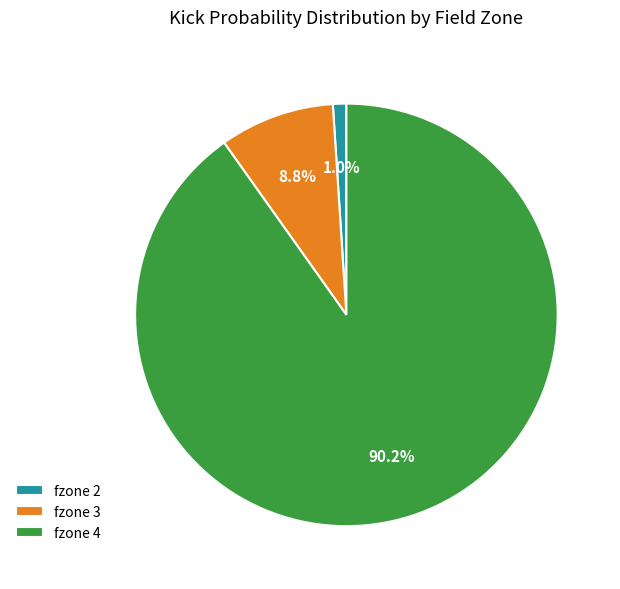

Which category accounts for the majority?

fzone 4